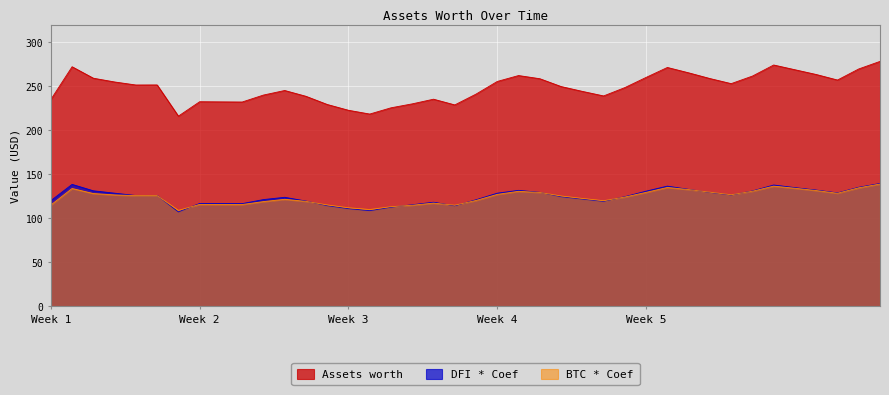

What is the smallest value displayed?

107.2